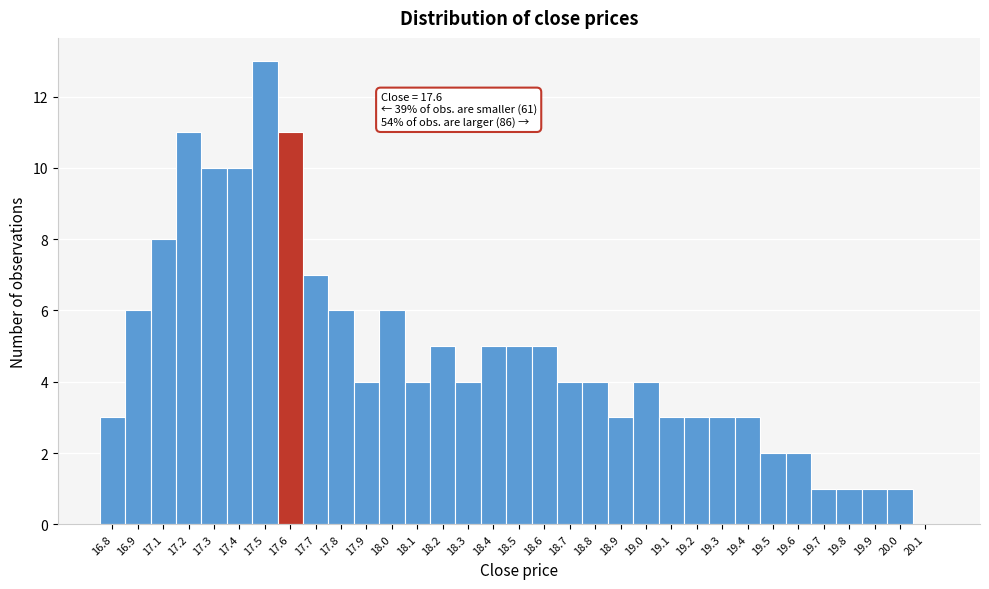

Which label corresponds to the largest value in the chart?

17.5